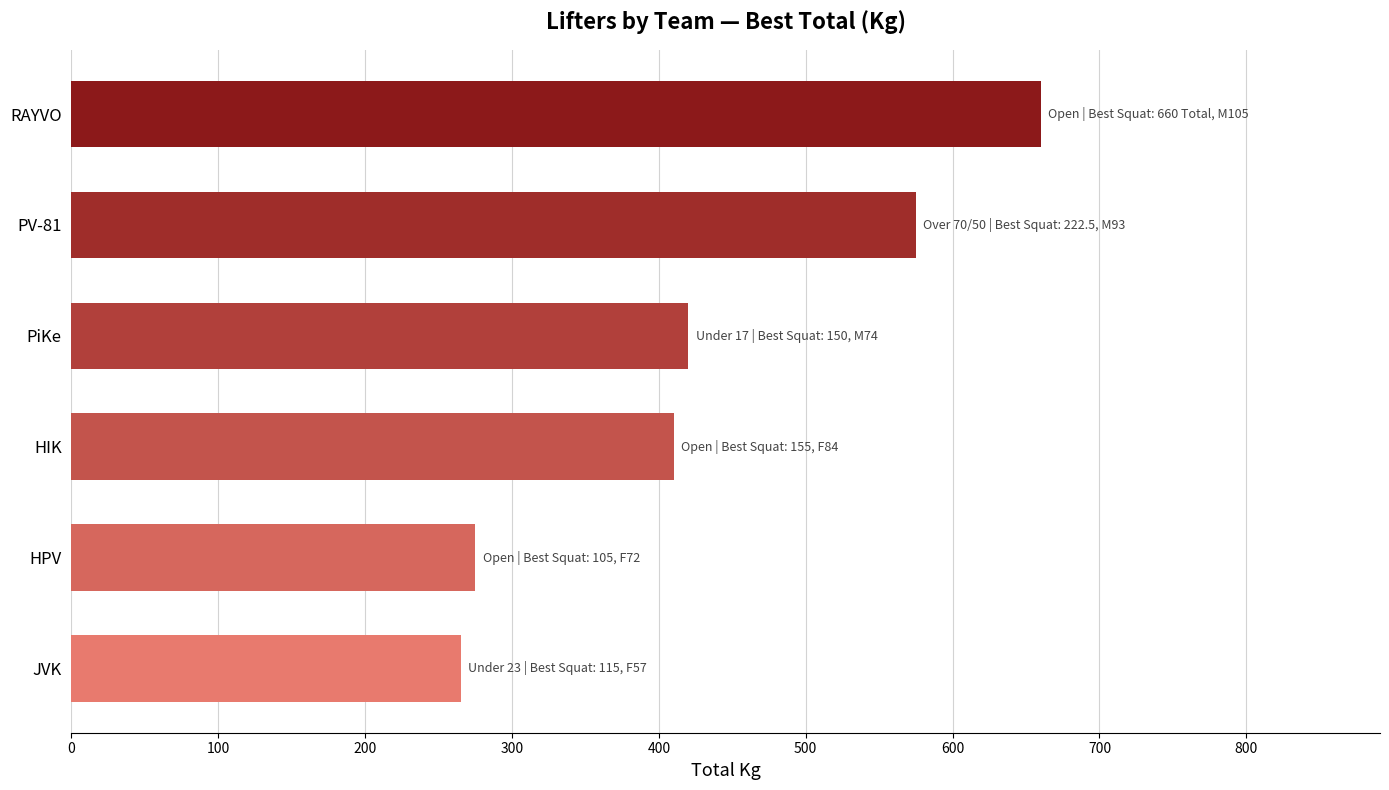

Which label corresponds to the largest value in the chart?

RAYVO